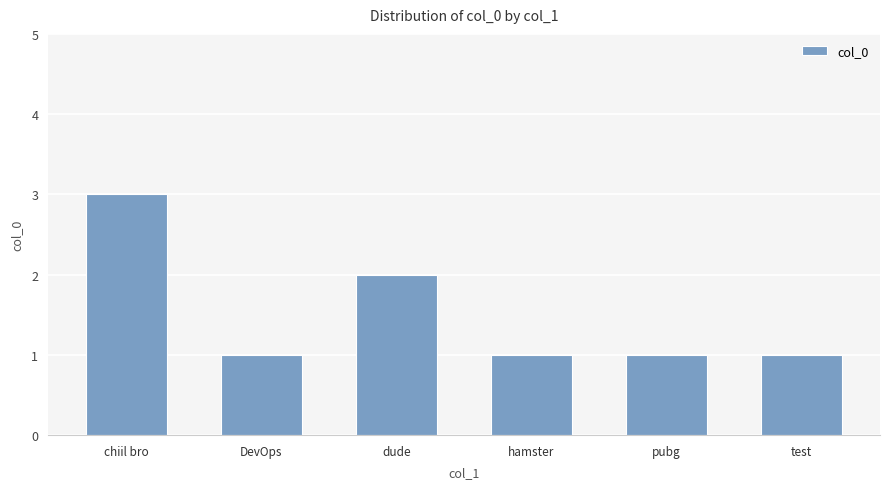

What is the sum of all values?

9